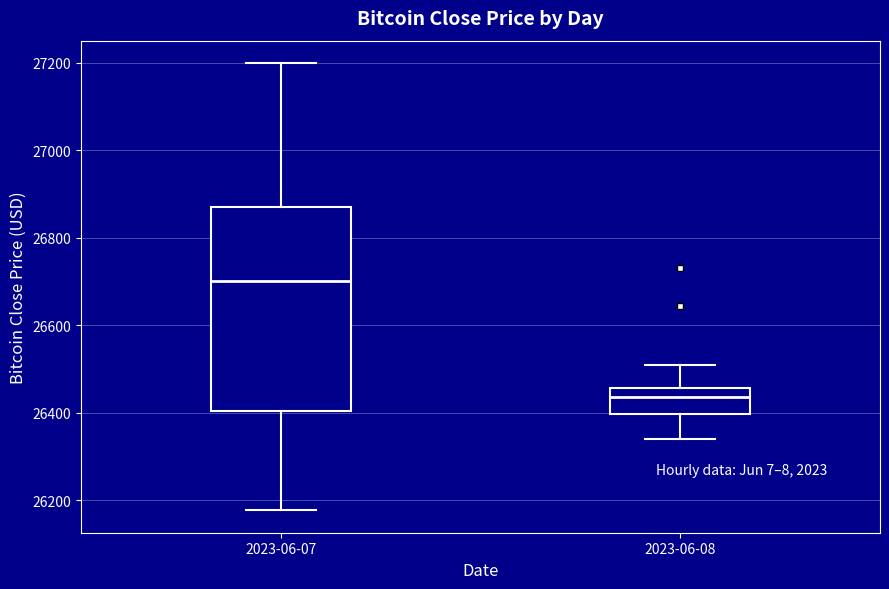

Which box is the tallest, from its lower edge to its upper edge?

2023-06-07